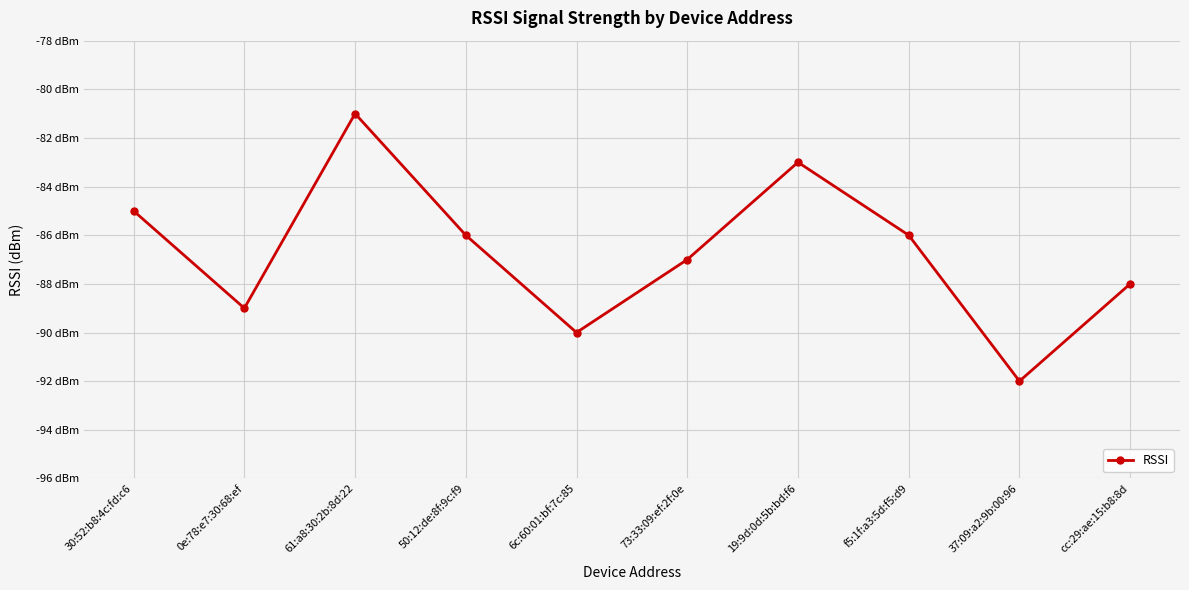

What is the sum of all values?

-867